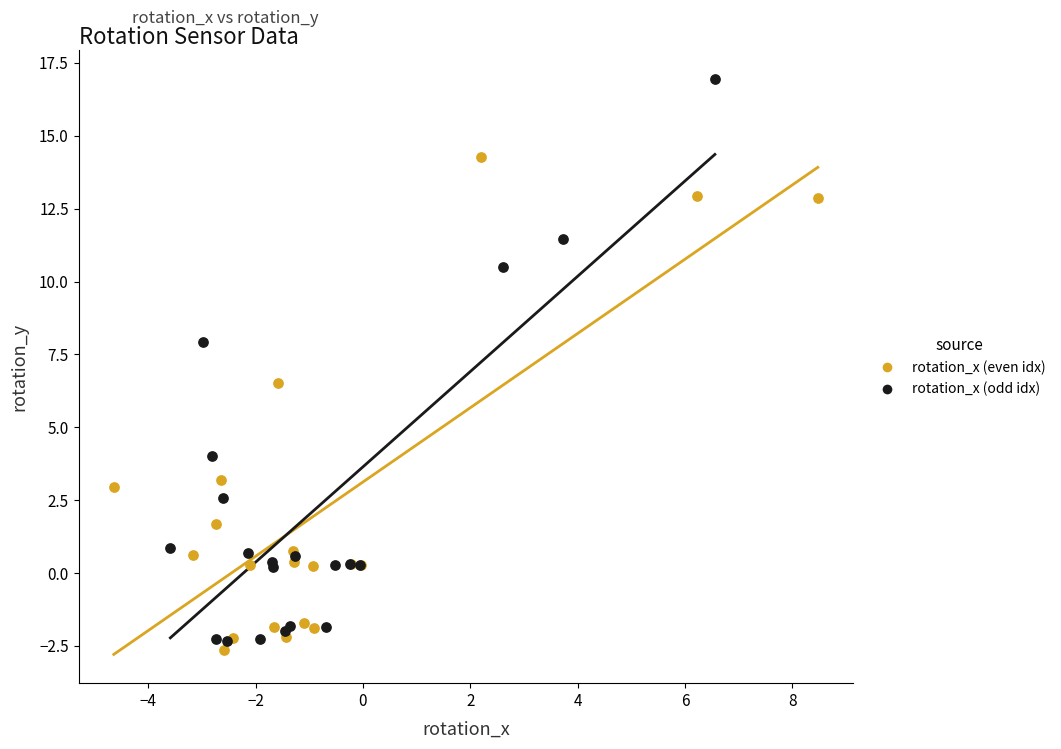

Which series contains the highest Y value?

rotation_x (odd idx)